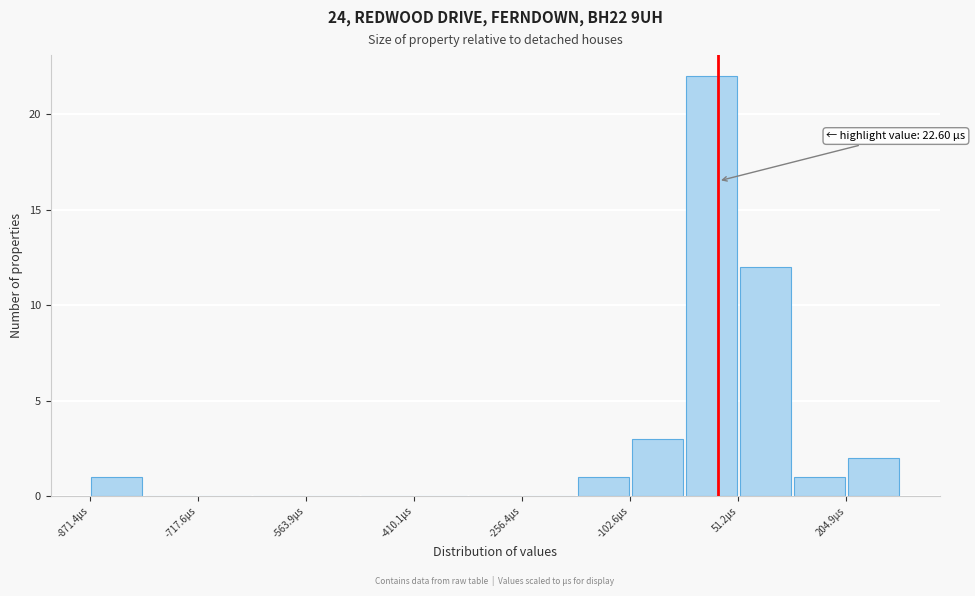

Read against the x-axis, roughly where is the centre of the tallest bar?

20